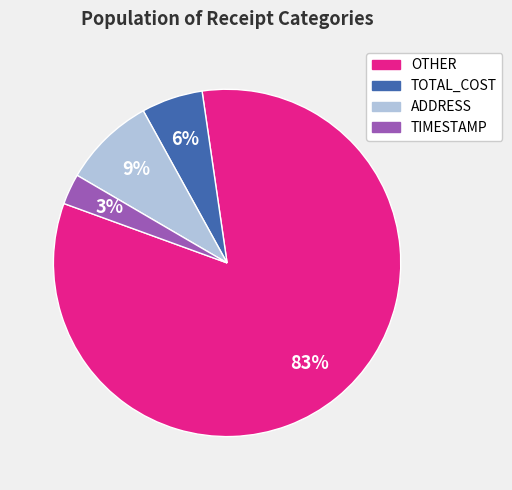

True or false: OTHER accounts for 83% of the total.

True